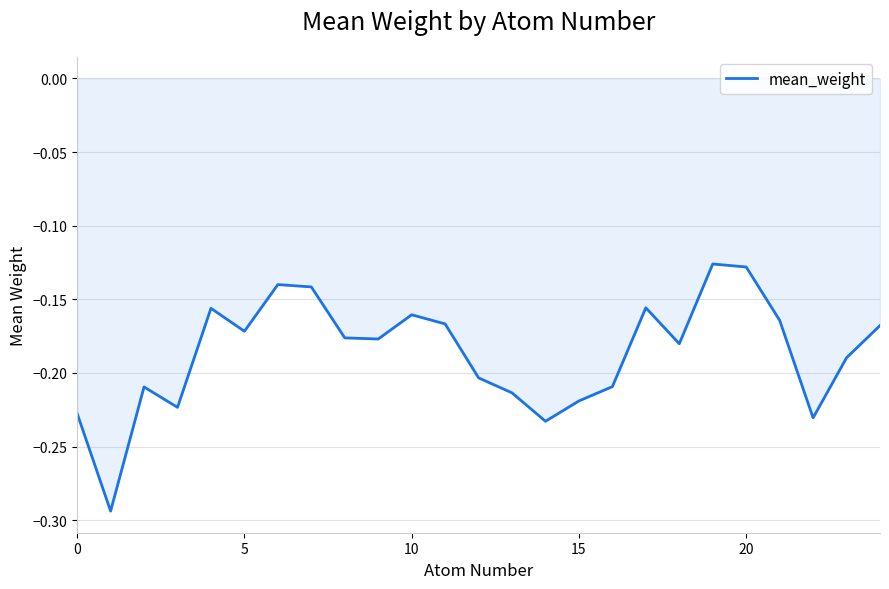

What is the sum of all values?

-4.7